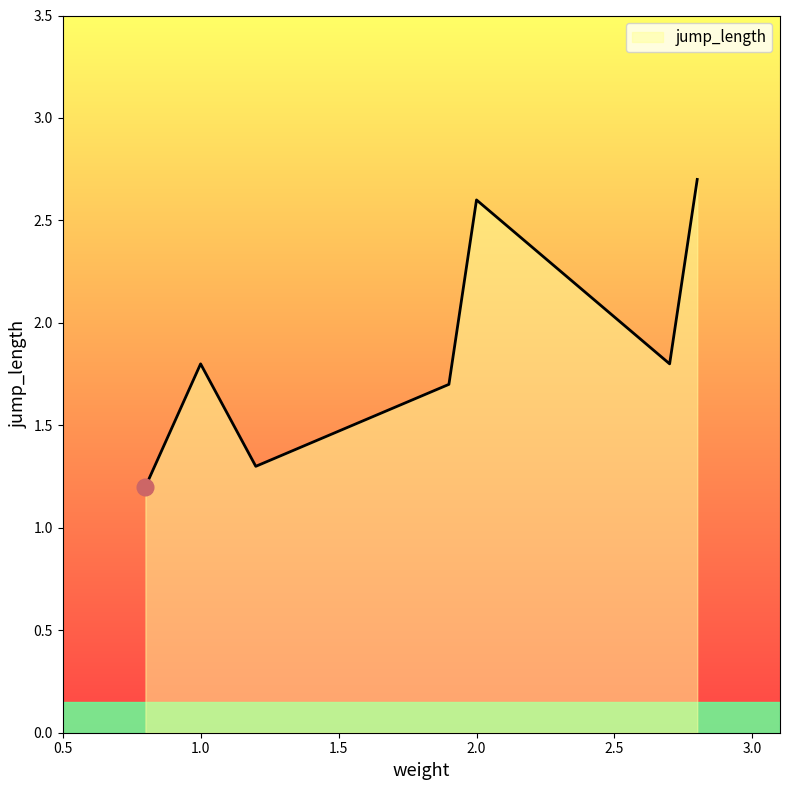

What is the greatest value displayed?

2.7